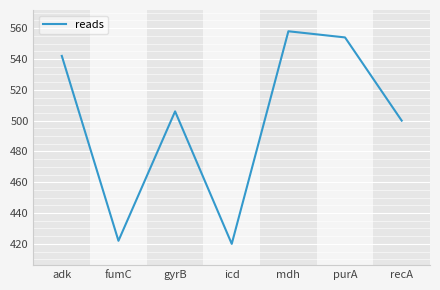

Which label corresponds to the largest value in the chart?

mdh